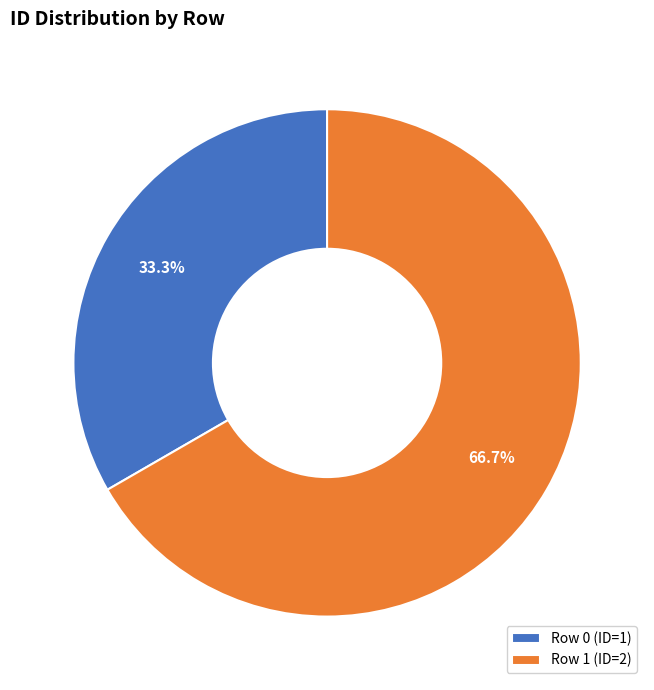

Which category has the biggest portion of the pie?

Row 1